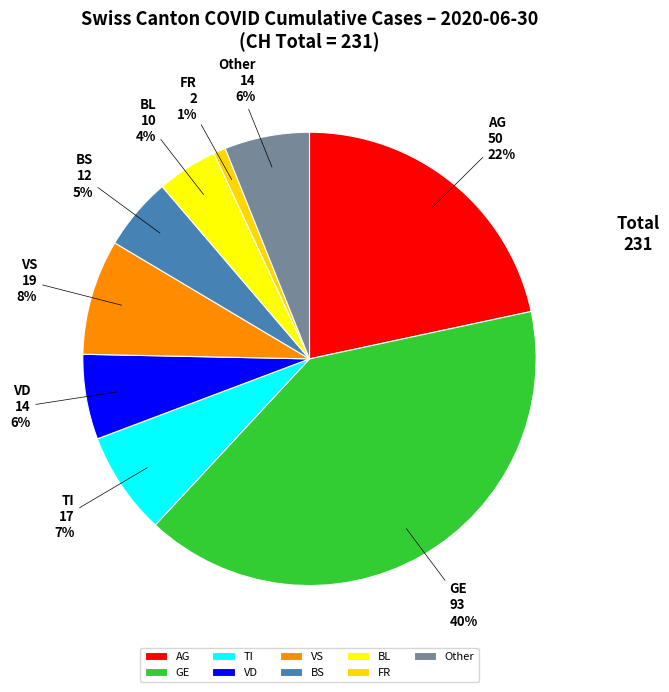

Which category has the smallest portion of the pie?

FR